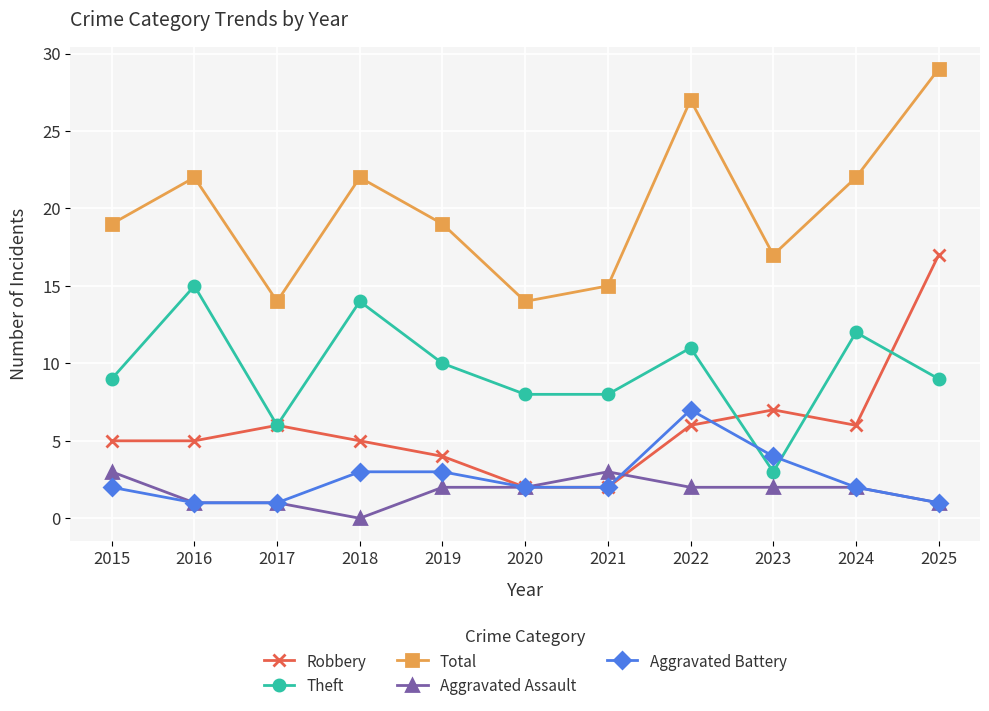

What is the sum of the Robbery values at 2016 and 2017?

11